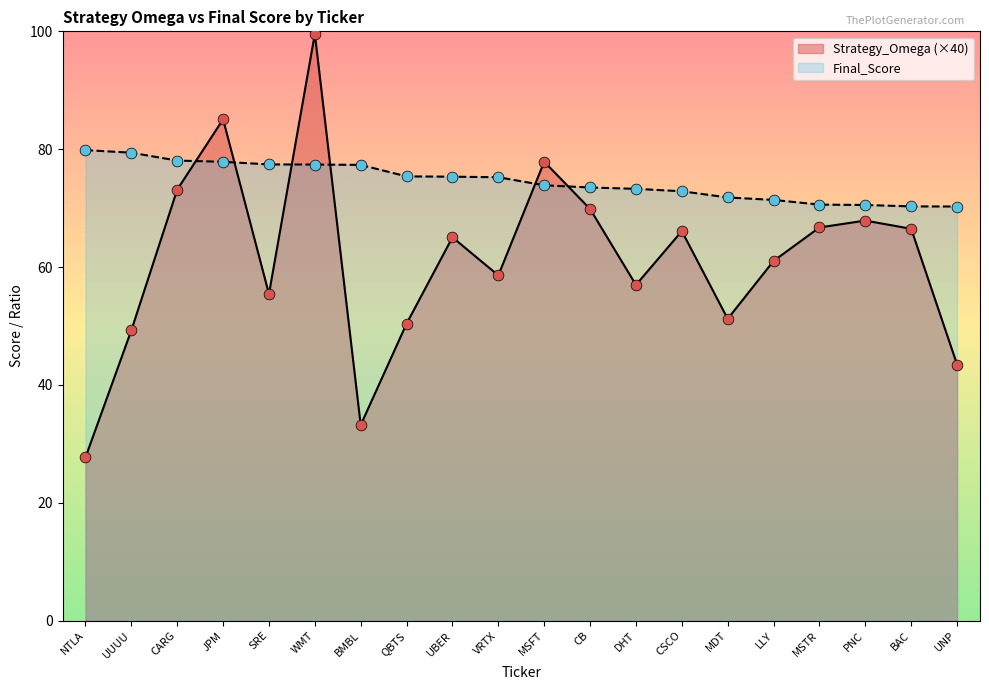

At how many categories does at least one series exceed 40?

20